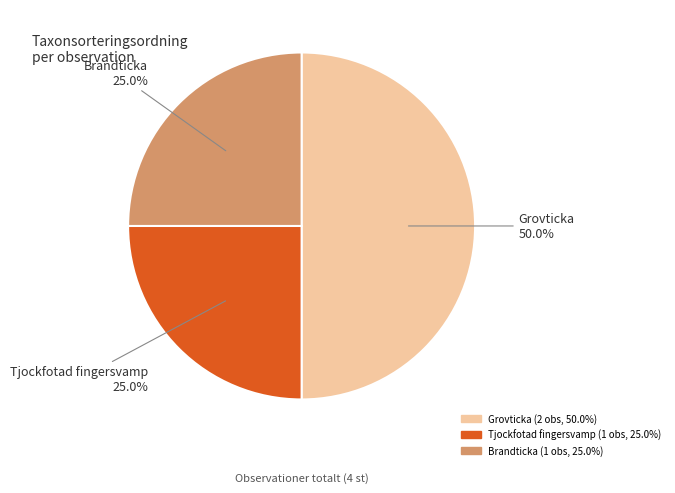

How many segments does this pie chart have?

3